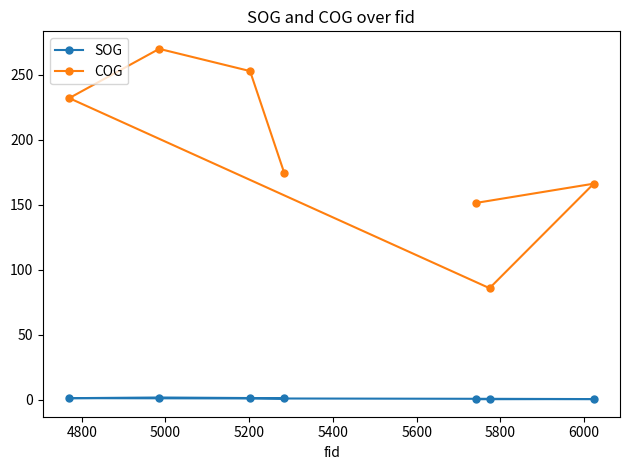

Rank the series by their maximum value, from highest to lowest.

COG, SOG